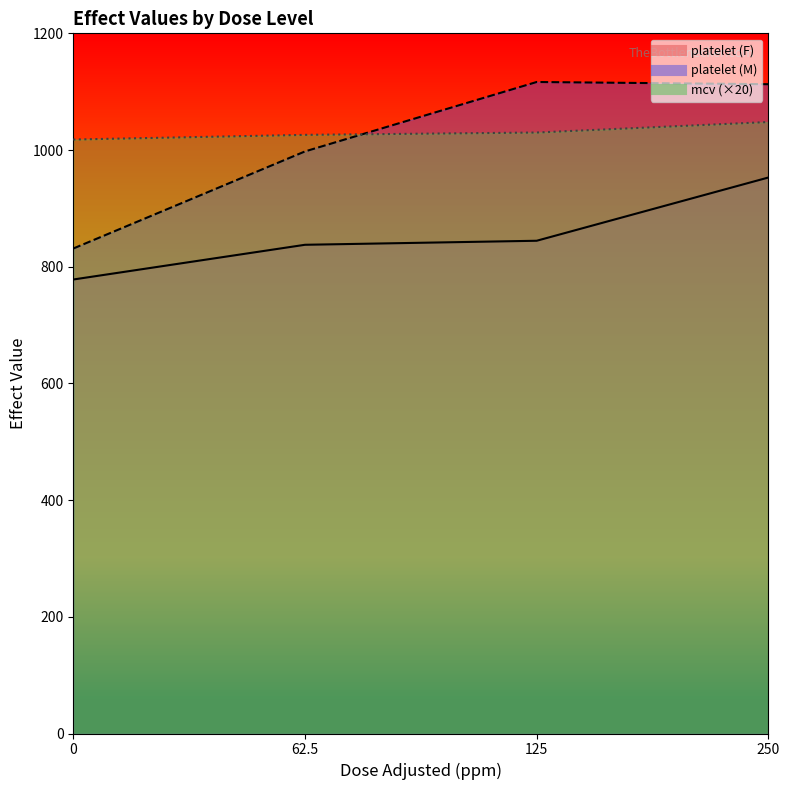

What is the sum of the mcv values at 125 and 62.5?

2056.0